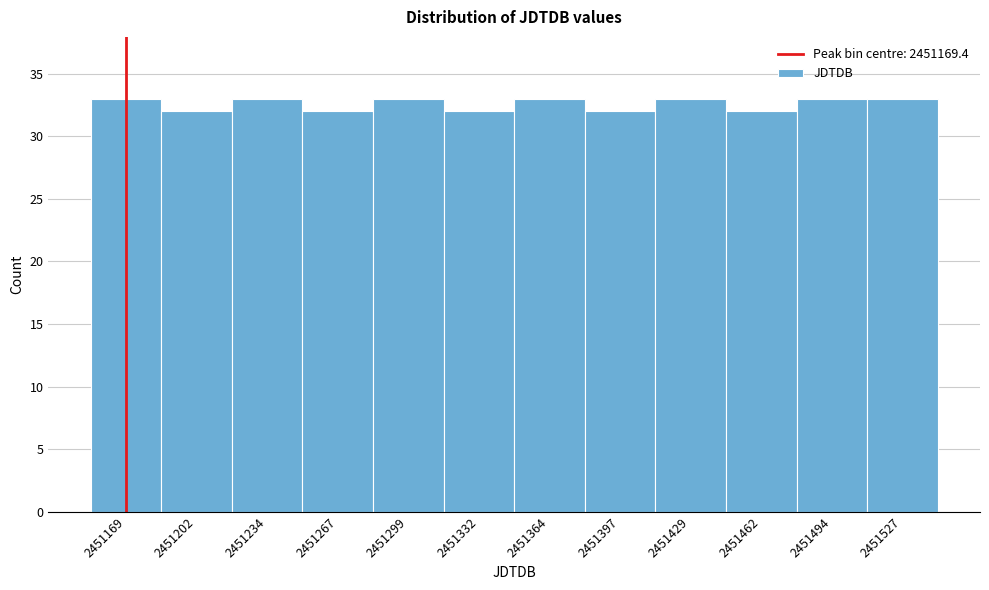

Reading left to right, transcribe this chart: for each bar, give the range it covers on the x-axis and its height. Neither the bar edges nor the heights are printed on the chart, so give them approximately, as read against the axes.

2451155 to 2451185: 33
2451185 to 2451220: 32
2451220 to 2451250: 33
2451250 to 2451285: 32
2451285 to 2451315: 33
2451315 to 2451350: 32
2451350 to 2451380: 33
2451380 to 2451415: 32
2451415 to 2451445: 33
2451445 to 2451480: 32
2451480 to 2451510: 33
2451510 to 2451545: 33